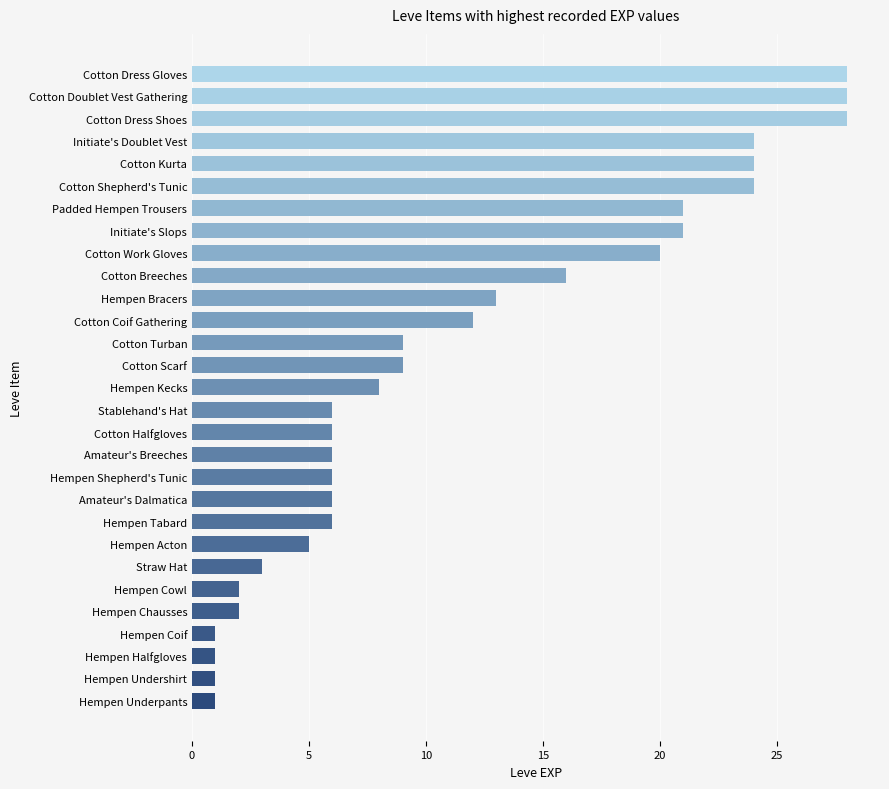

Does the chart contain any negative values?

No